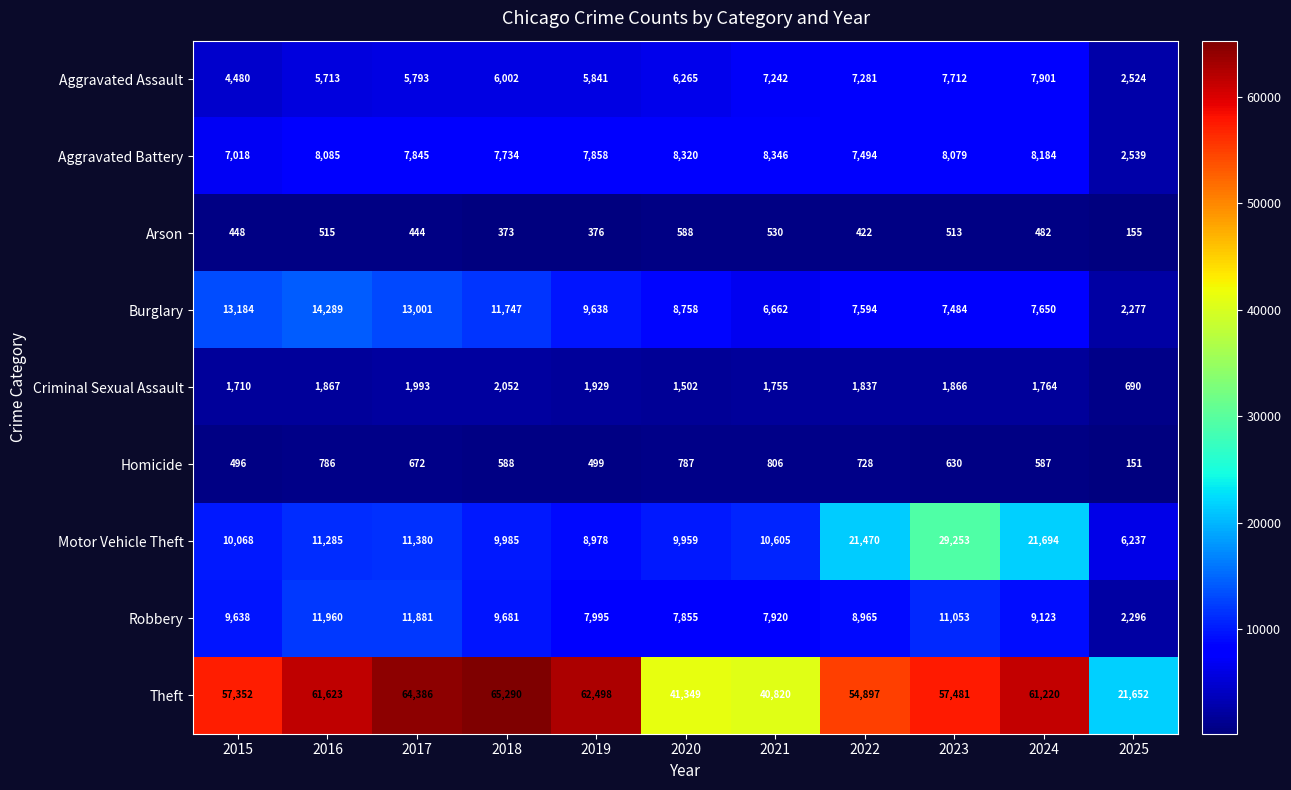

What is the difference between the second highest and second lowest values in the Robbery series?

4026